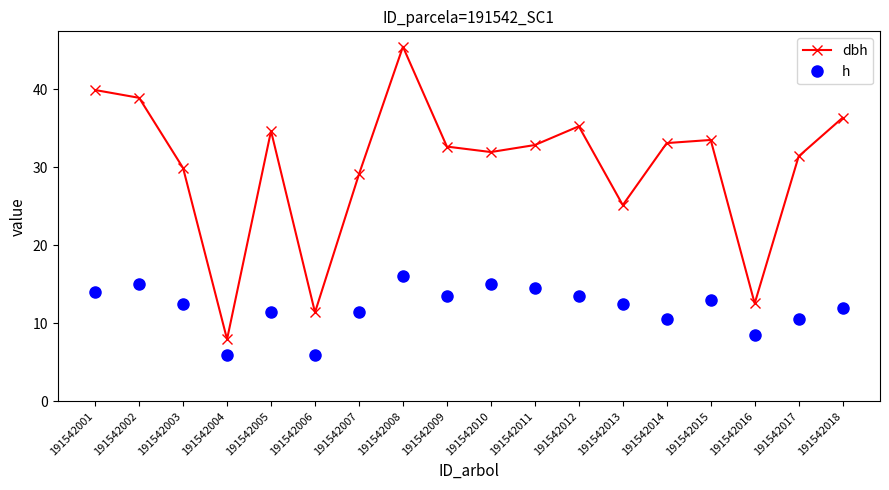

The h series shows 15.0 at 191542002. True or false?

True